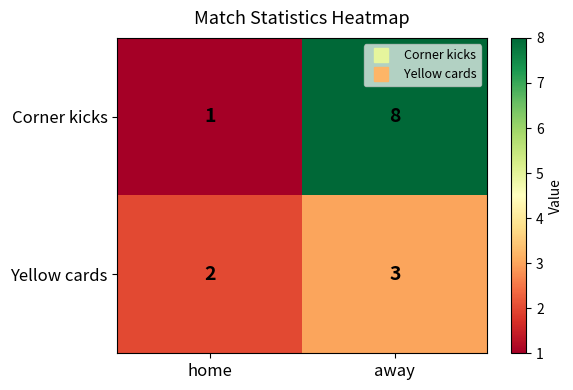

What is the total value across all series at home?

3